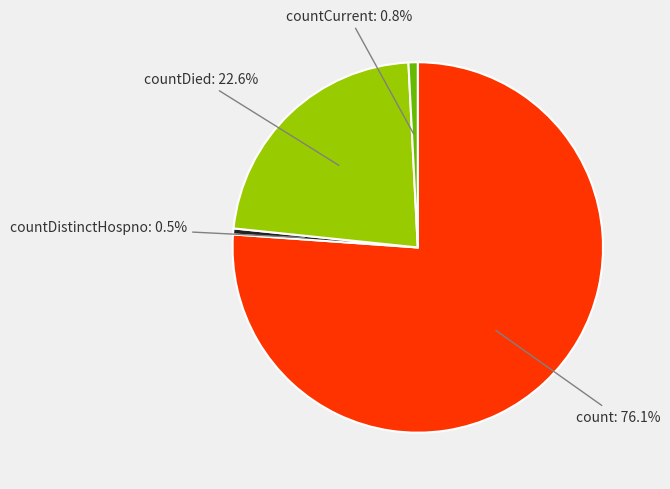

Is there a majority slice in this chart?

Yes